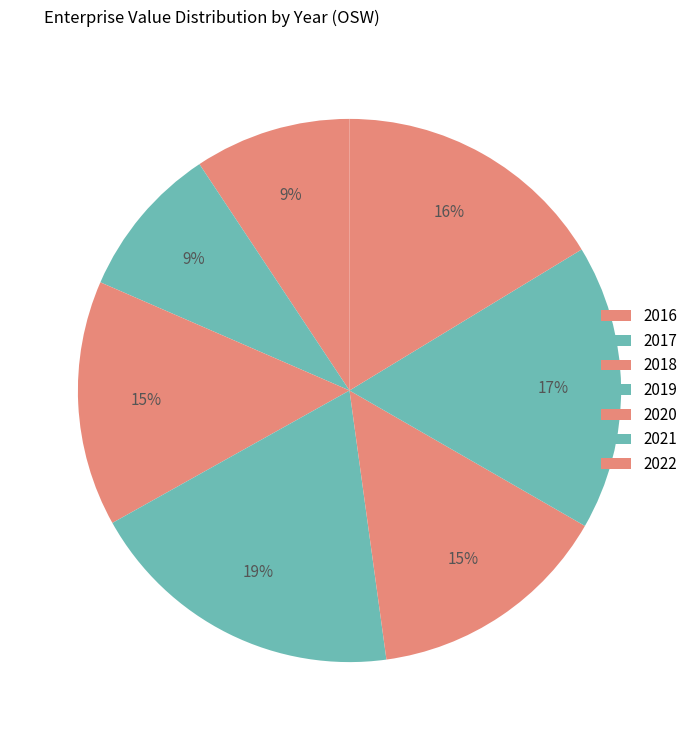

Between 2019 and 2020, which is larger?

2019